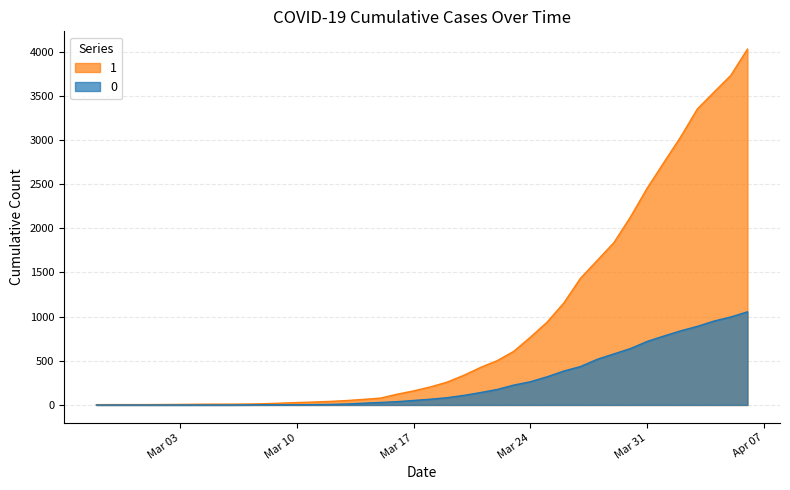

Is the value of 0 at 2020-03-18 greater than the value of 1 at 2020-03-16?

No